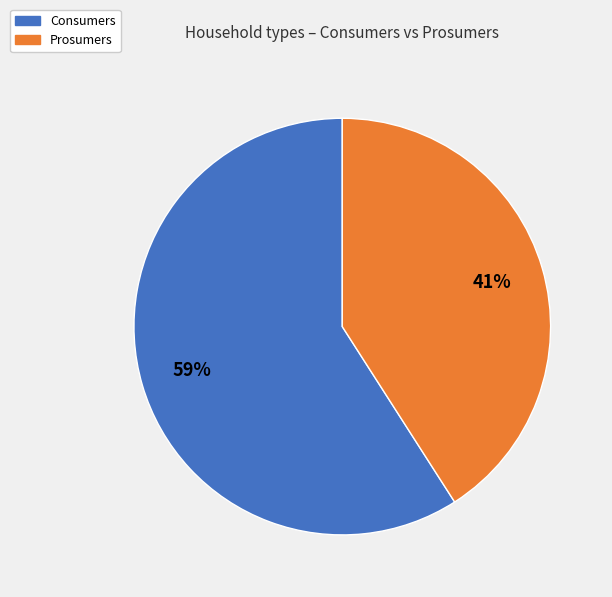

What is the ratio of the value at Consumers to the value at Prosumers?

1.4